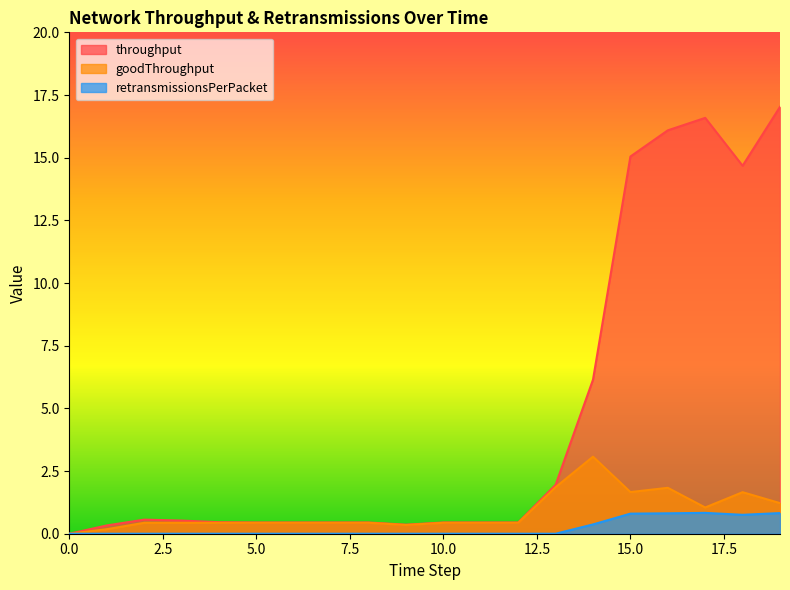

At which category is the sum across all series the highest?

19